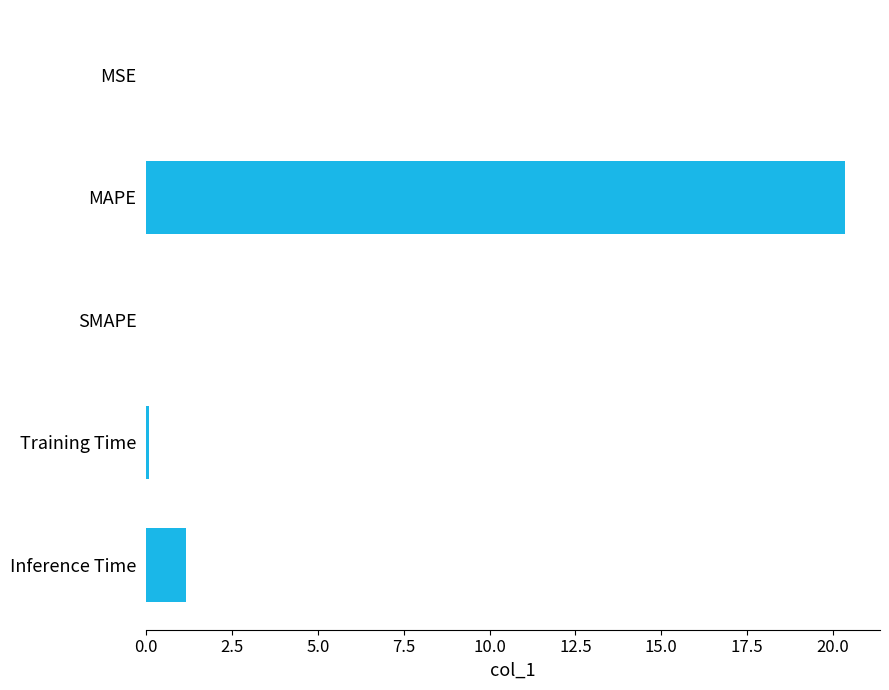

At which label is the value closest to 10?

Inference Time